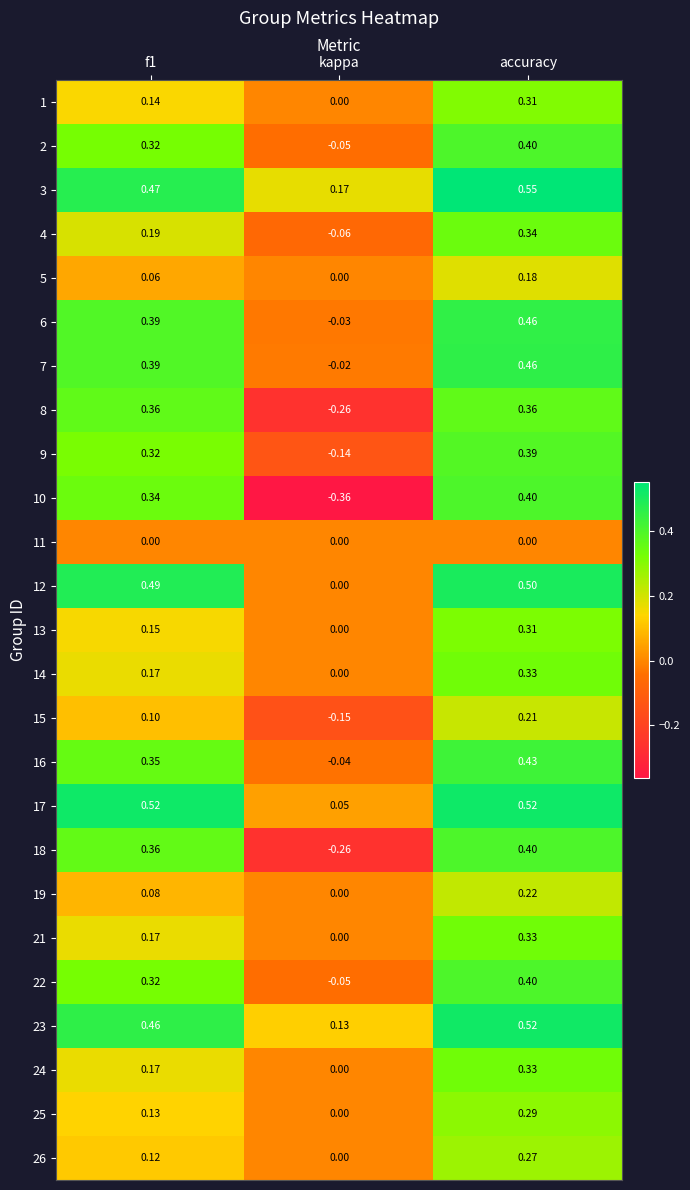

At which label does 23 reach its minimum?

kappa